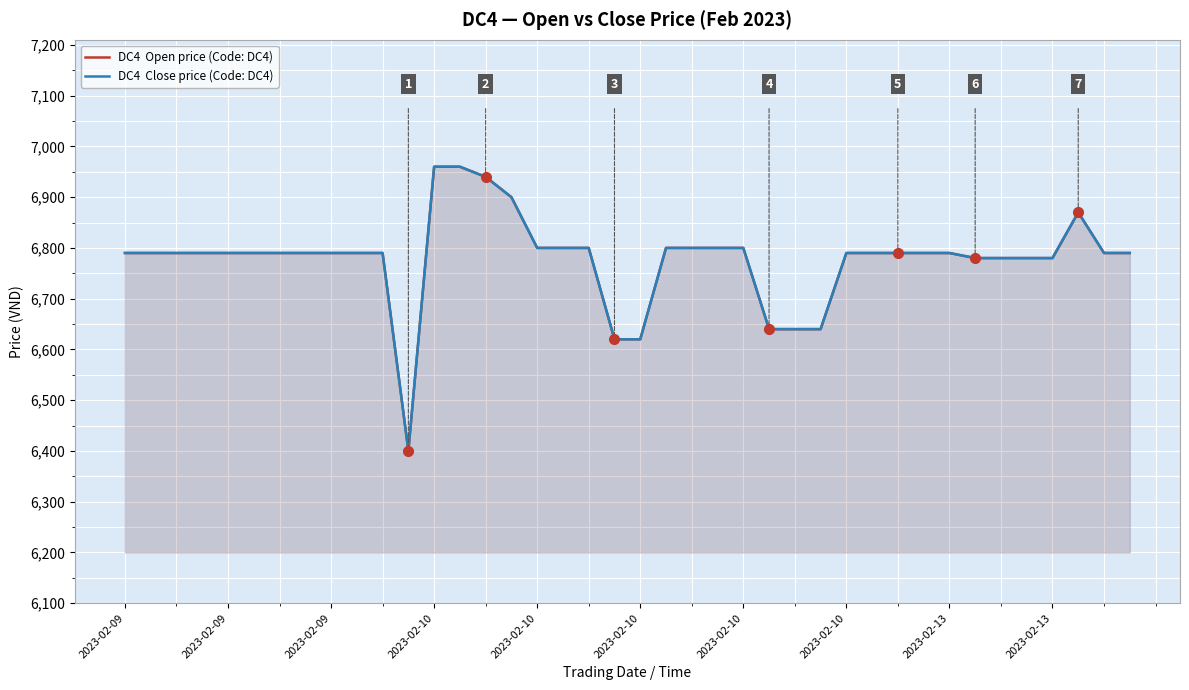

How many series are shown in this chart?

2